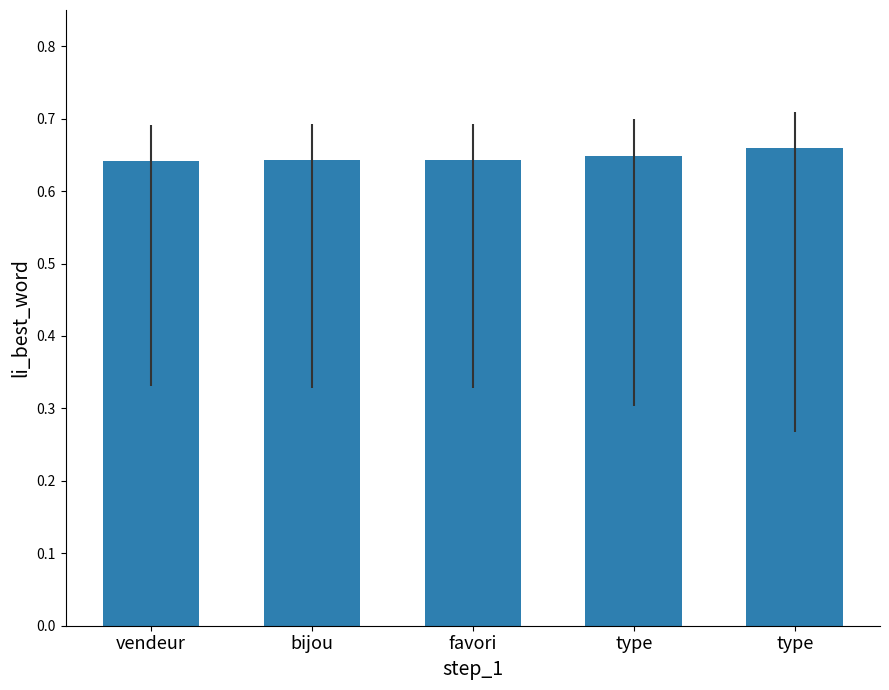

Reading left to right, extract all data points from this chart.

vendeur=0.6	bijou=0.6	favori=0.6	type=0.6	type=0.7